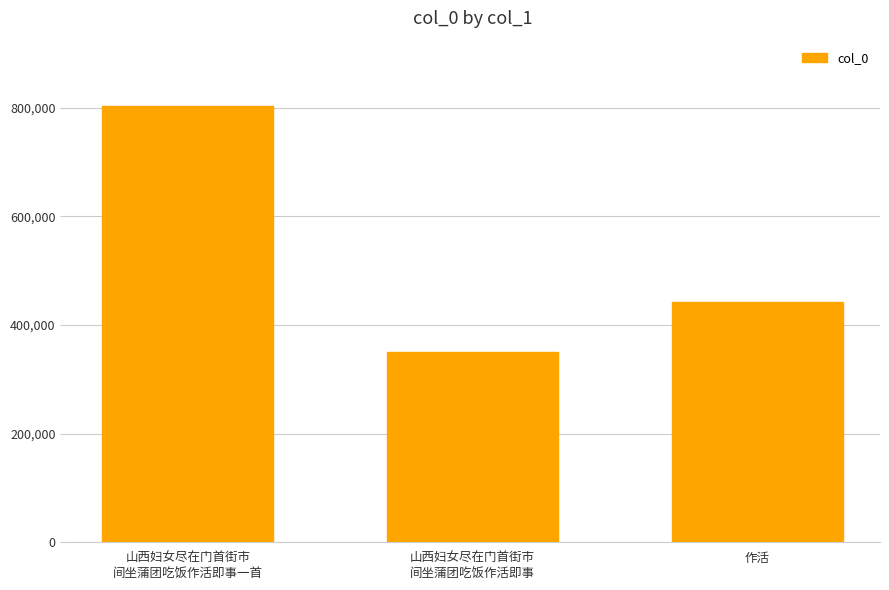

What is the average value?

531669